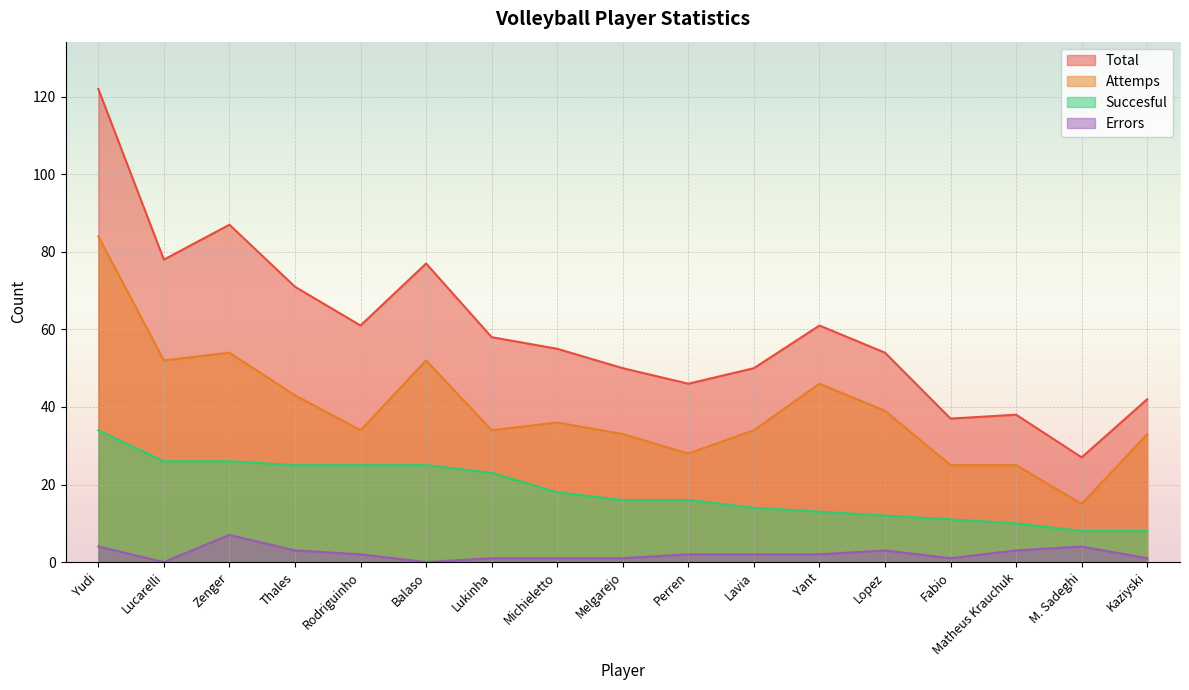

What is the sum of the Attemps values at Zenger and Thales?

97